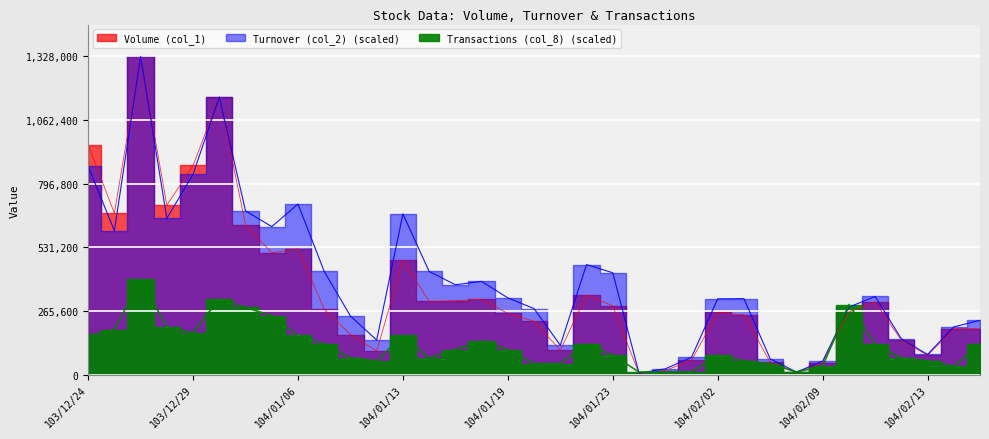

What is the approximate value of Transactions (col_8) at 104/02/09?

35152.9